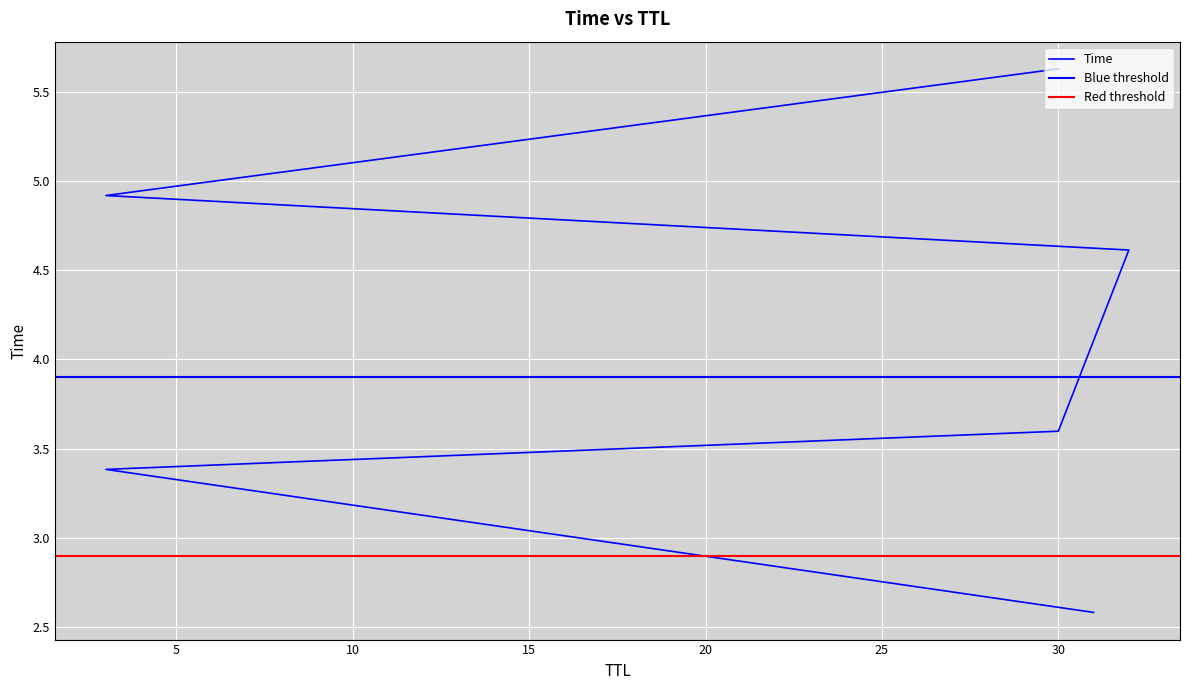

Reading left to right, what are all the values shown in this chart?

31=2.6	3=3.4	30=3.6	32=4.6	3=4.9	30=5.6